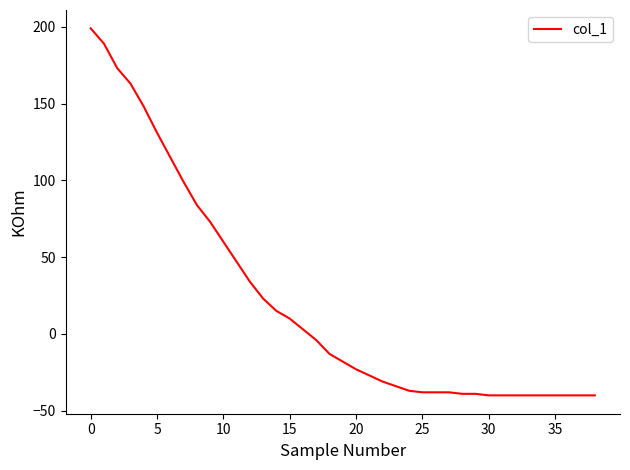

What is the minimum value shown in the chart?

-40